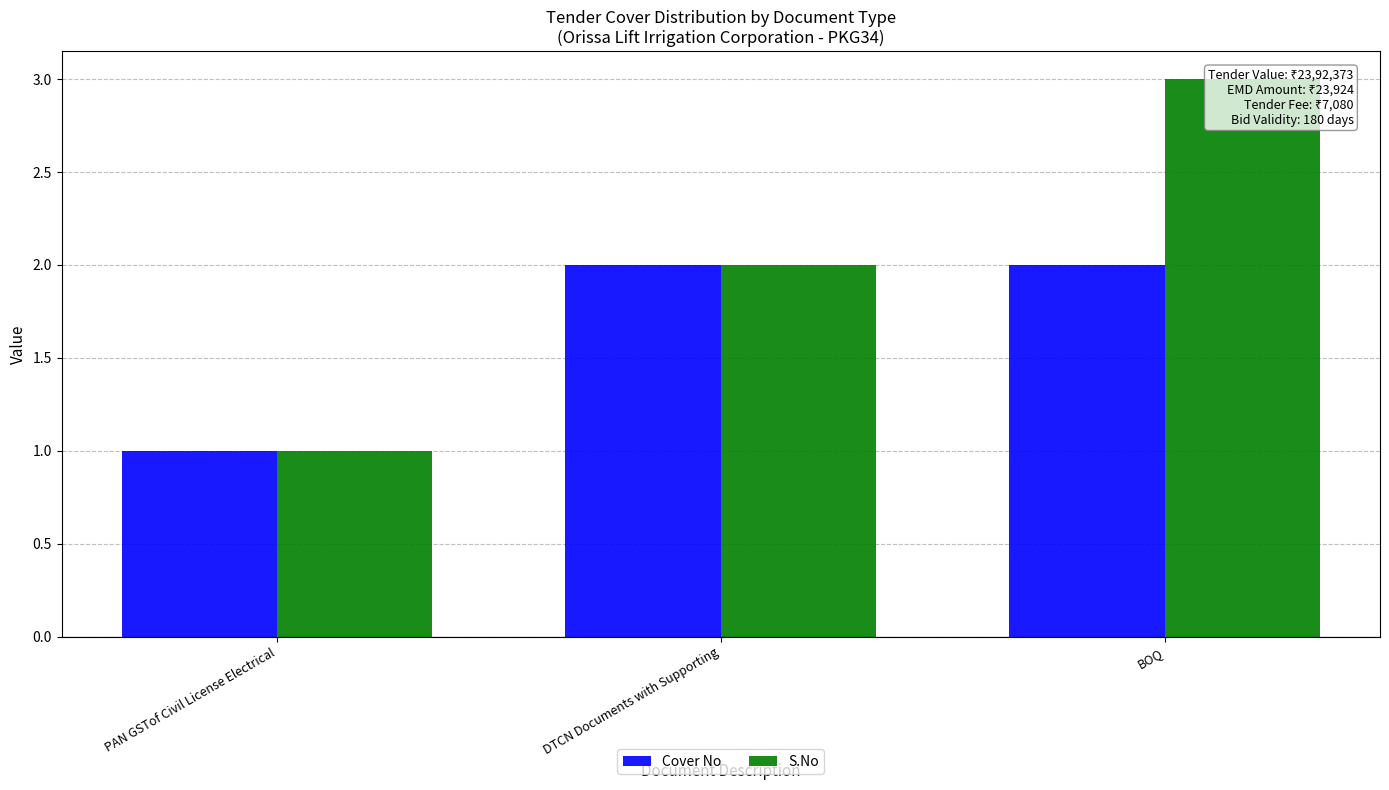

What is the difference between the maximum and minimum values in the S.No series?

2